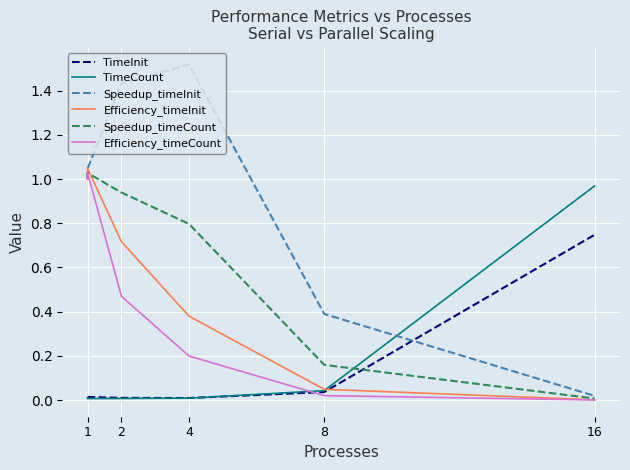

What is the difference between the maximum and minimum values in the Speedup_timeInit series?

1.5